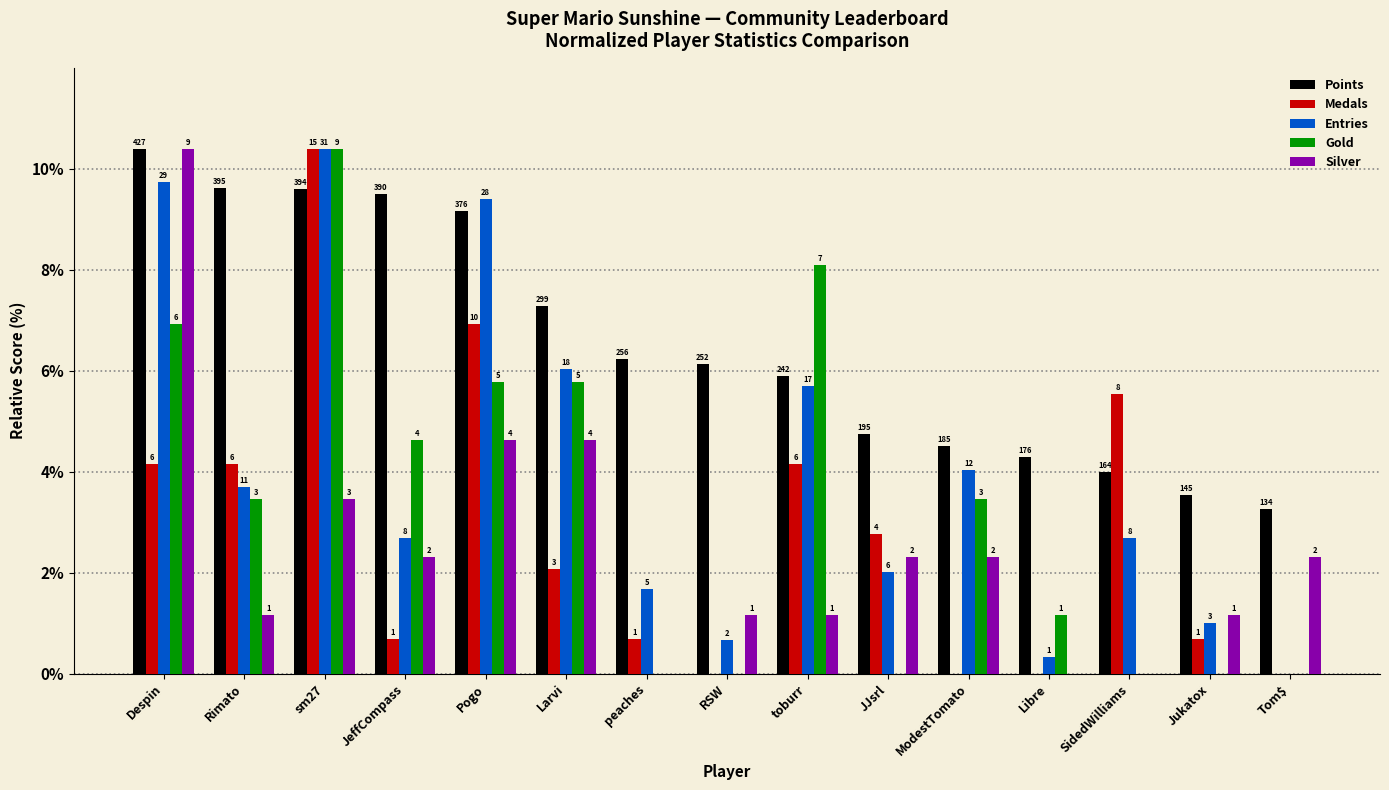

What are all the series names shown in the legend?

Points, Medals, Entries, Gold, Silver